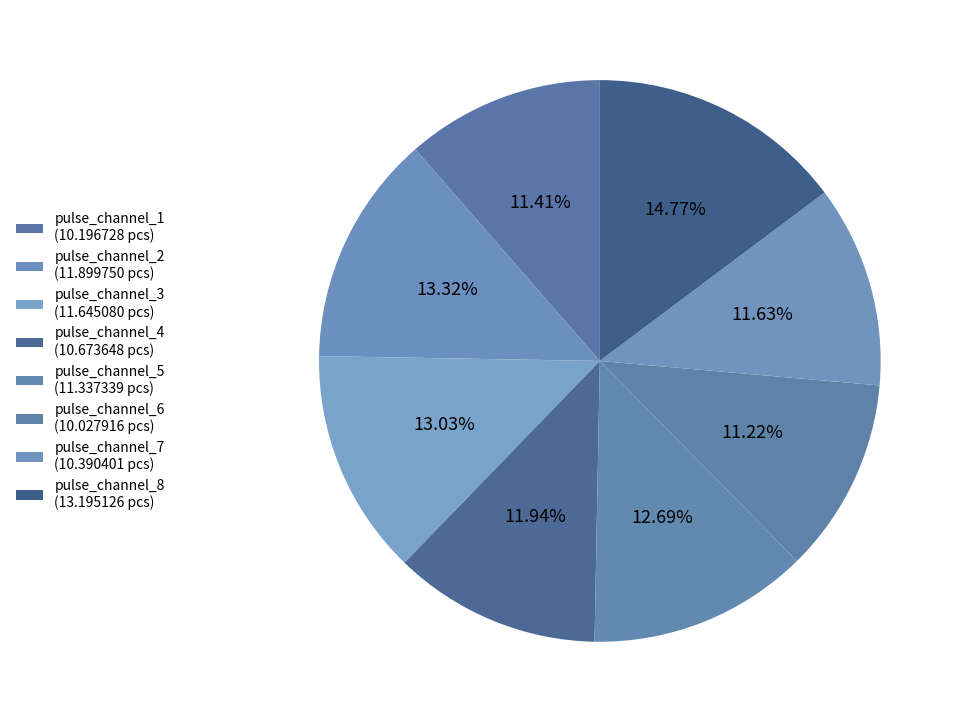

How many segments does this pie chart have?

8